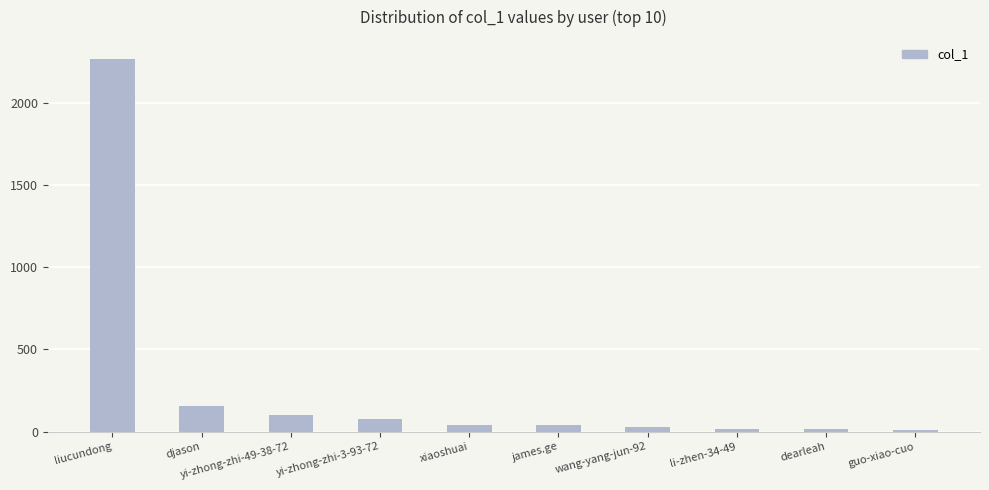

Does the chart contain stacked bars?

No